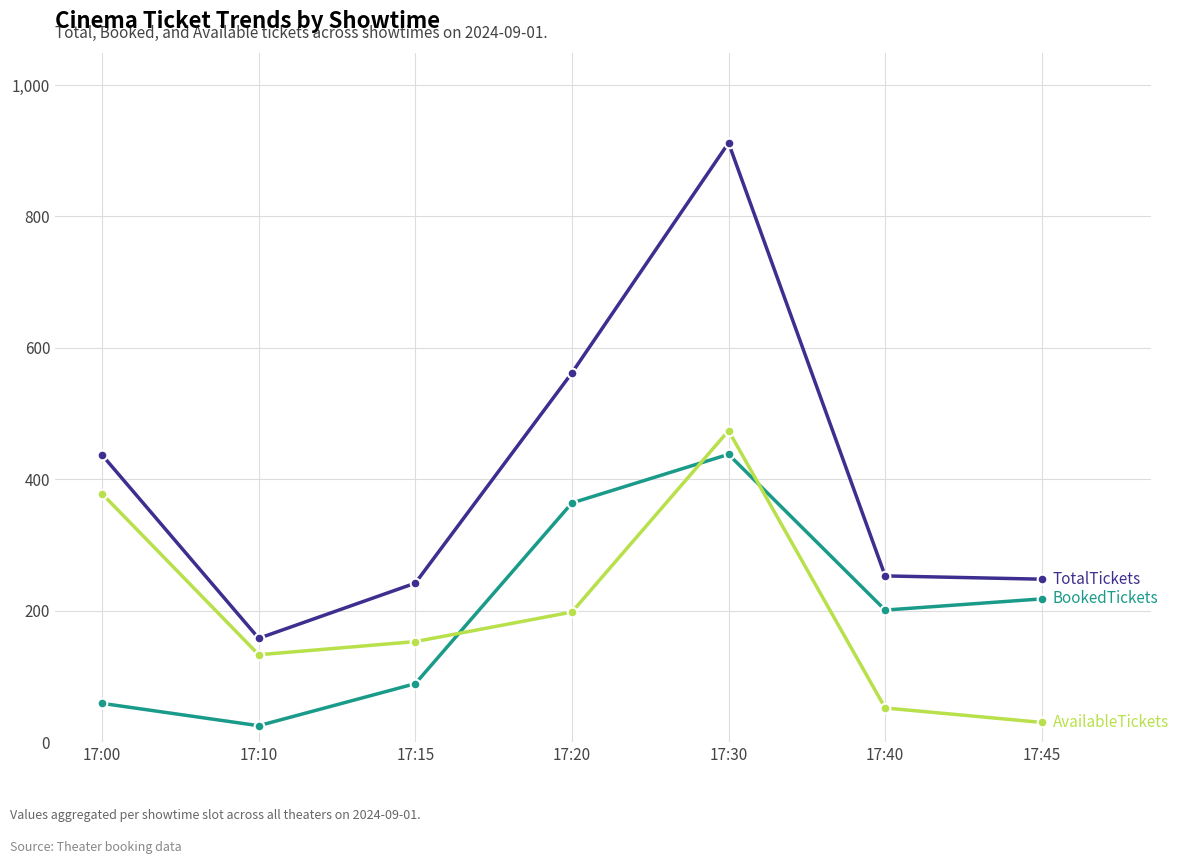

What is the maximum value shown in the chart?

912